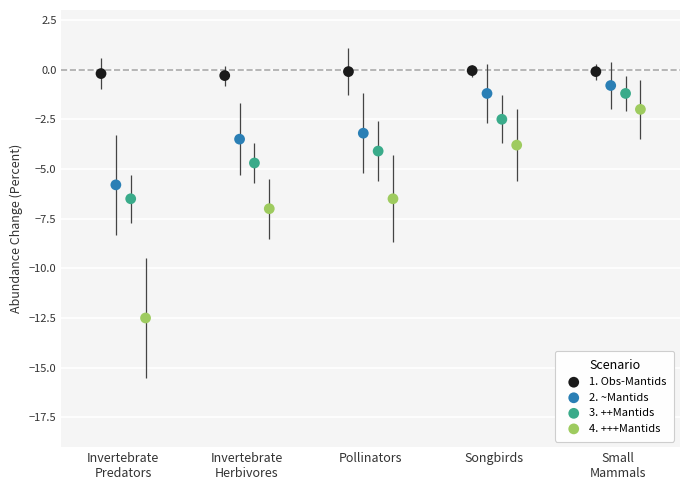

Which series contains the lowest Y value?

4. +++Mantids